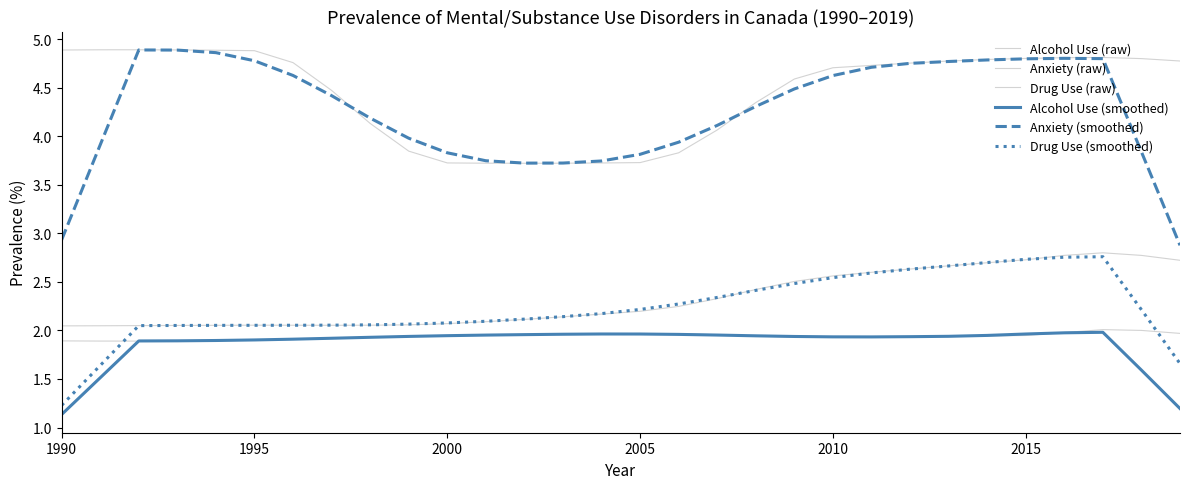

What is the sum of all Anxiety (raw) values?

133.4